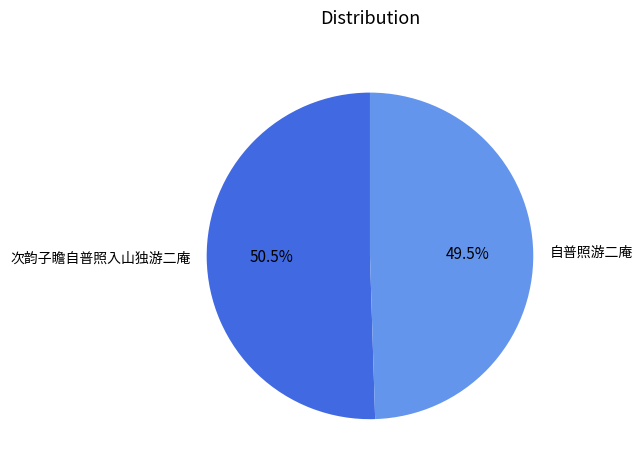

To the nearest percent, what is the difference between the 自普照游二庵 and 次韵子瞻自普照入山独游二庵 slice percentages?

1%